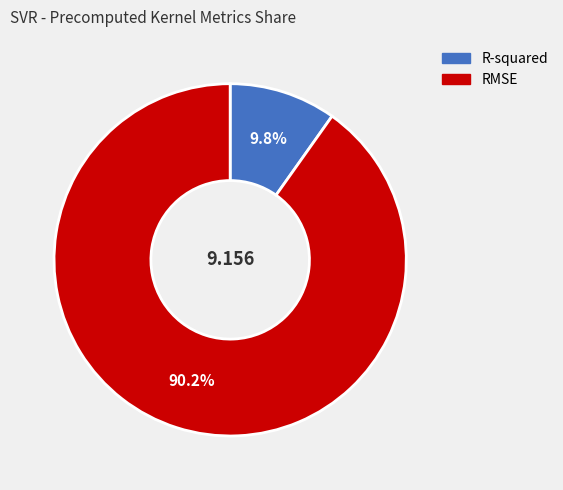

What percentage is the RMSE slice, to the nearest percent?

90%